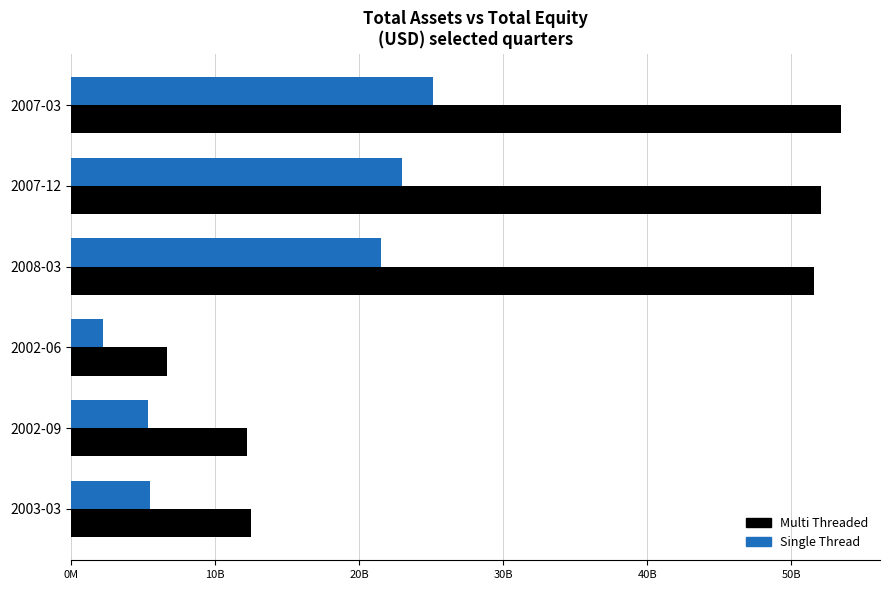

List the series in order of their peak value, lowest first.

Single Thread, Multi Threaded